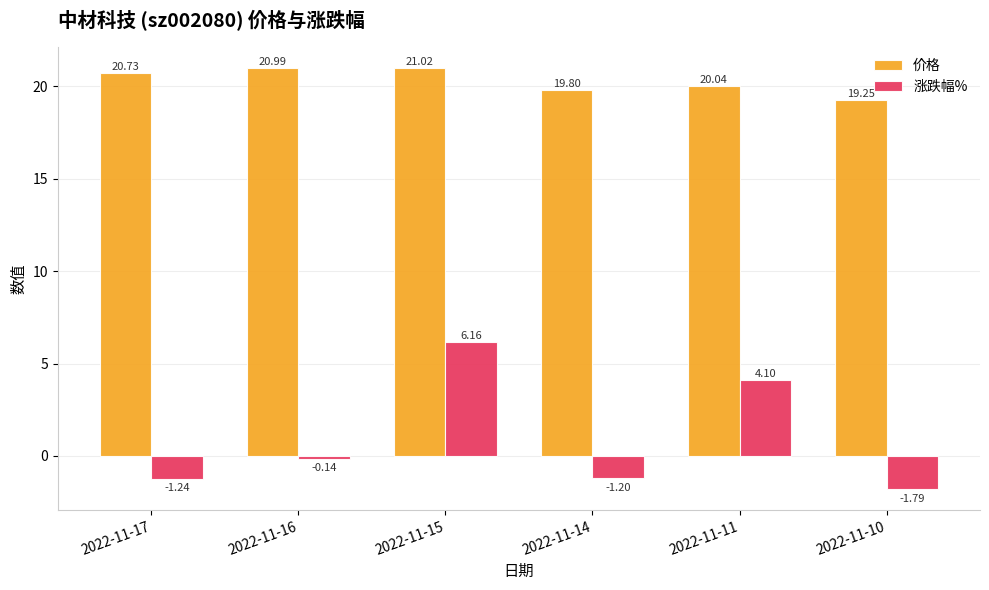

List the labels in order of 价格 value, smallest first.

2022-11-10, 2022-11-14, 2022-11-11, 2022-11-17, 2022-11-16, 2022-11-15